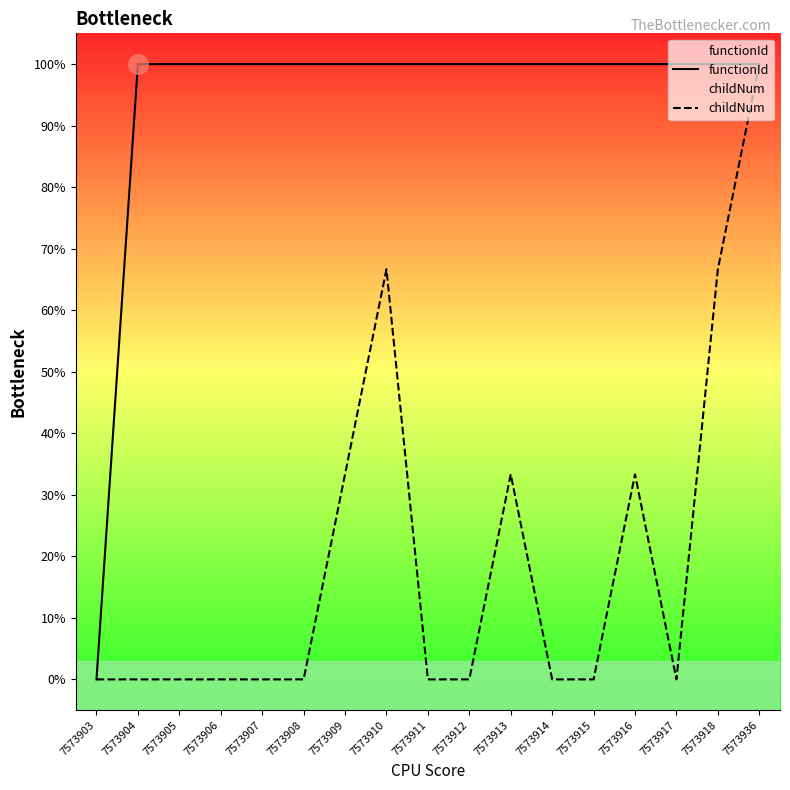

True or false: childNum and functionId cross at least once.

False